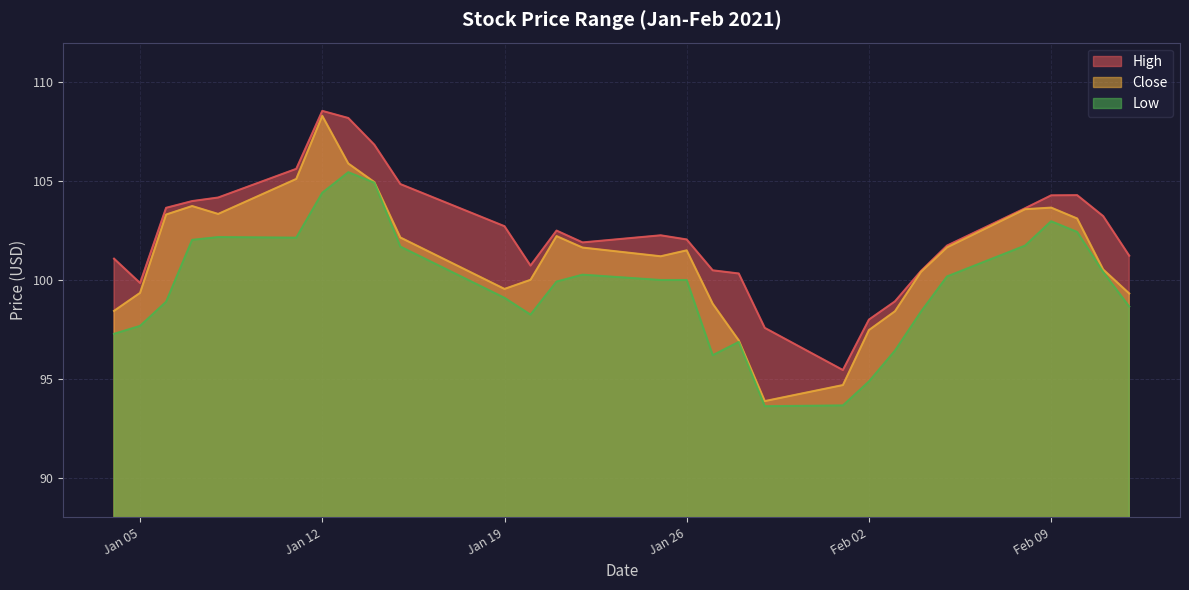

In Low, how many points are lower than both neighbors (excluding endpoints)?

4